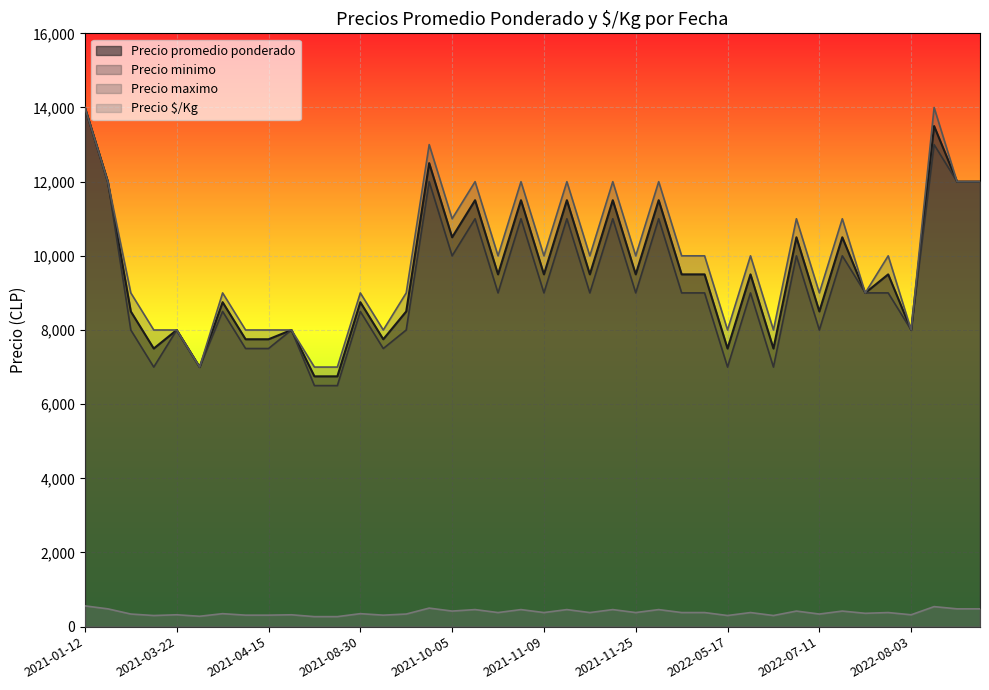

True or false: Precio $/Kg has more than 1 interior local peaks.

True